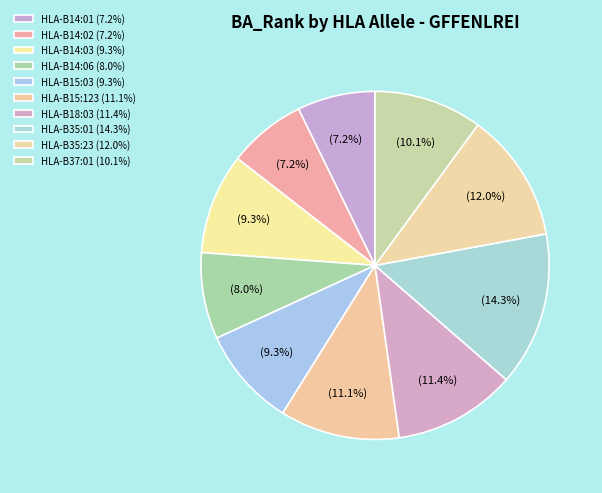

How many slices are in this pie chart?

10